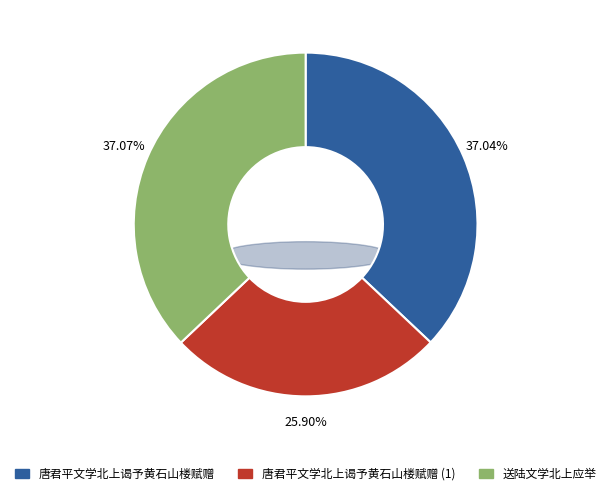

Is there any slice that represents more than half of the pie?

No